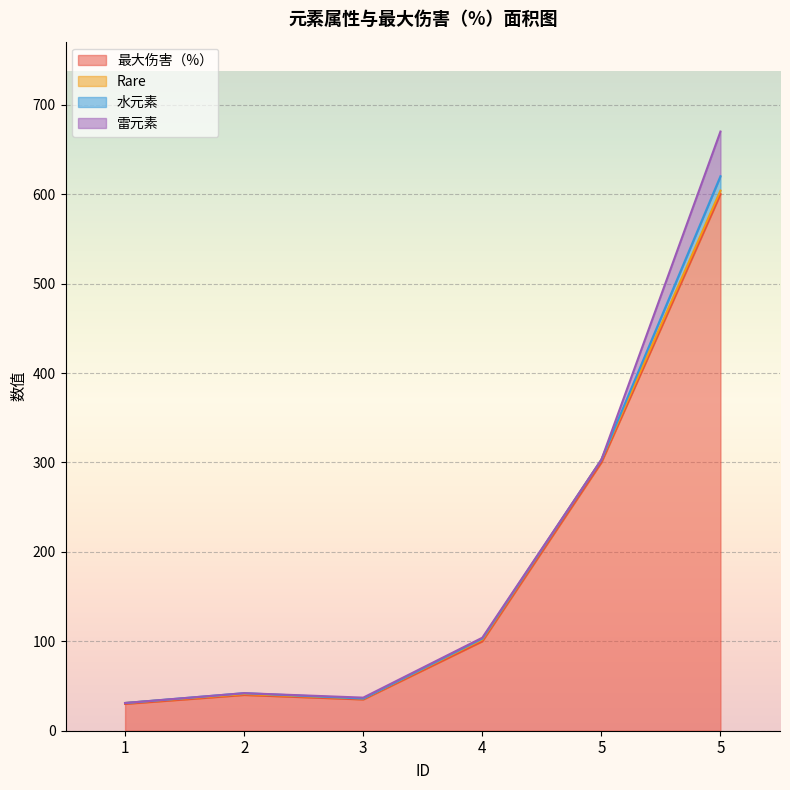

What are all the series names shown in the legend?

最大伤害（%）, Rare, 水元素, 雷元素